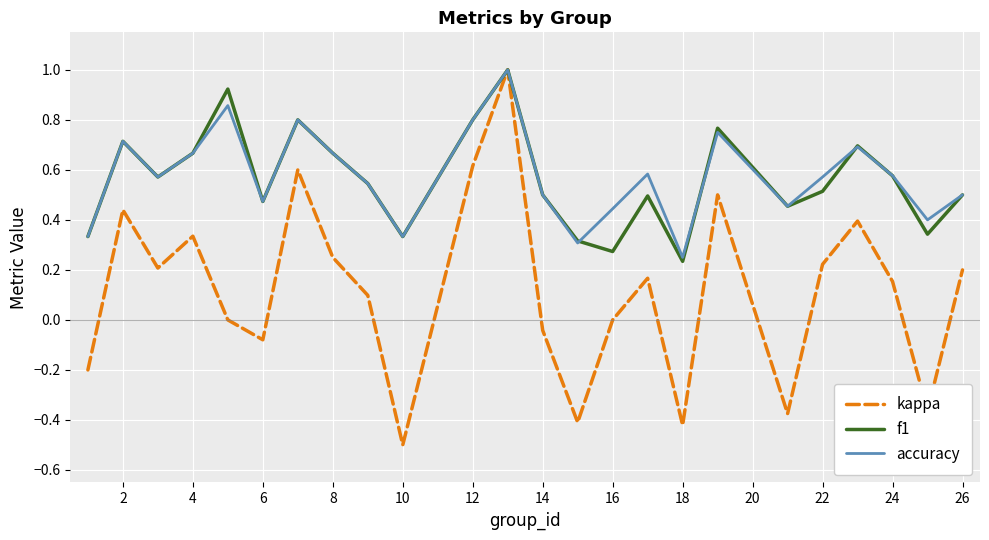

At how many categories does at least one series exceed 0?

24